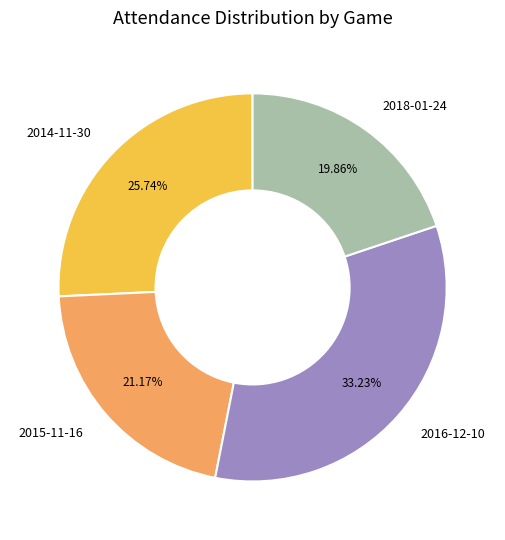

What is the ratio of the value at 2018-01-24 to the value at 2014-11-30?

0.8